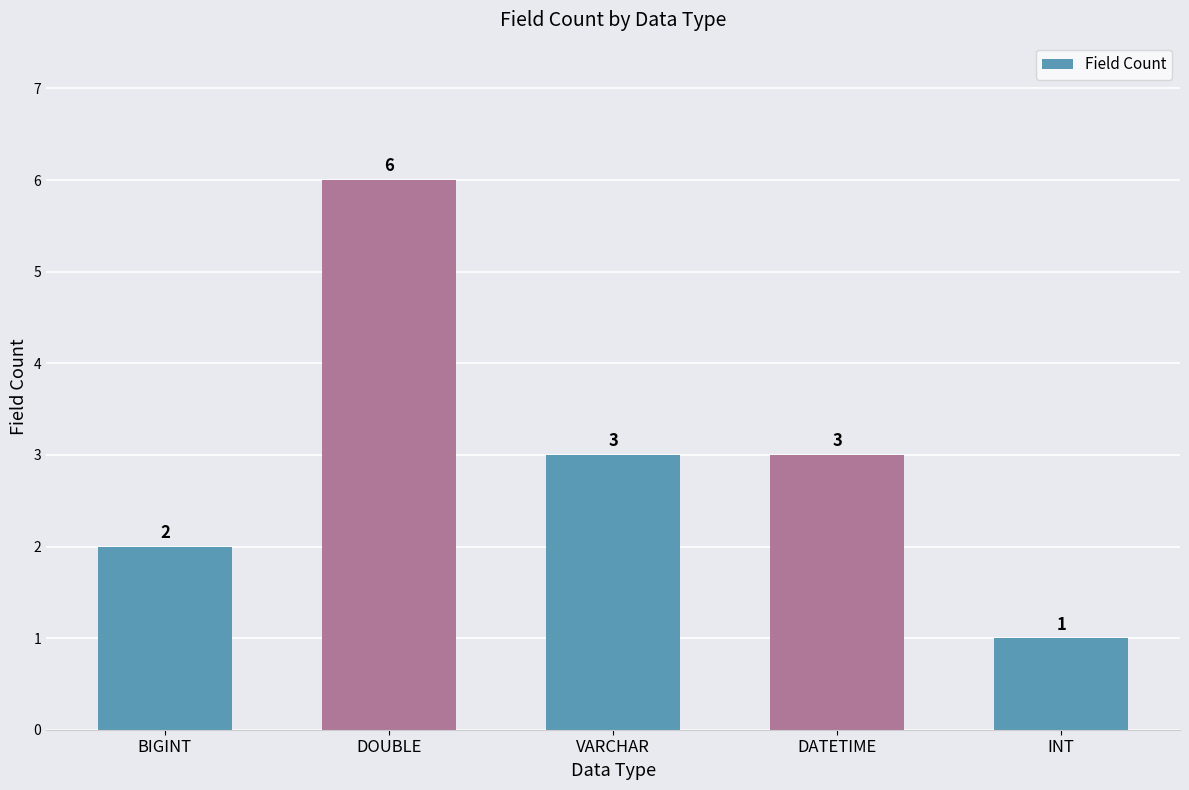

What is the difference between the maximum and minimum values?

5